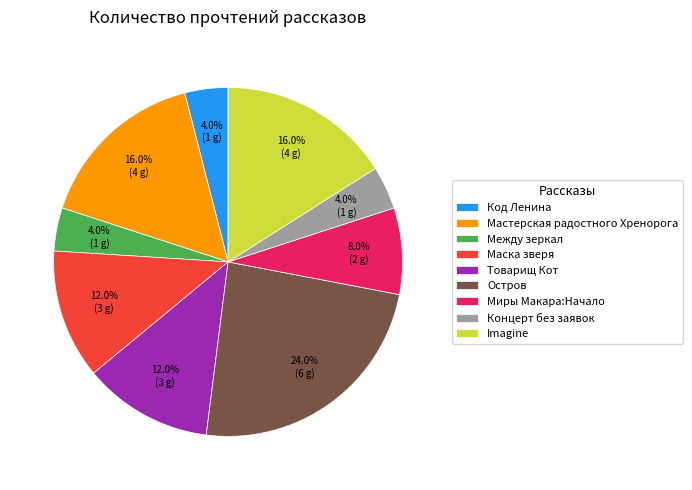

The Остров slice represents 35% of the pie. True or false?

False